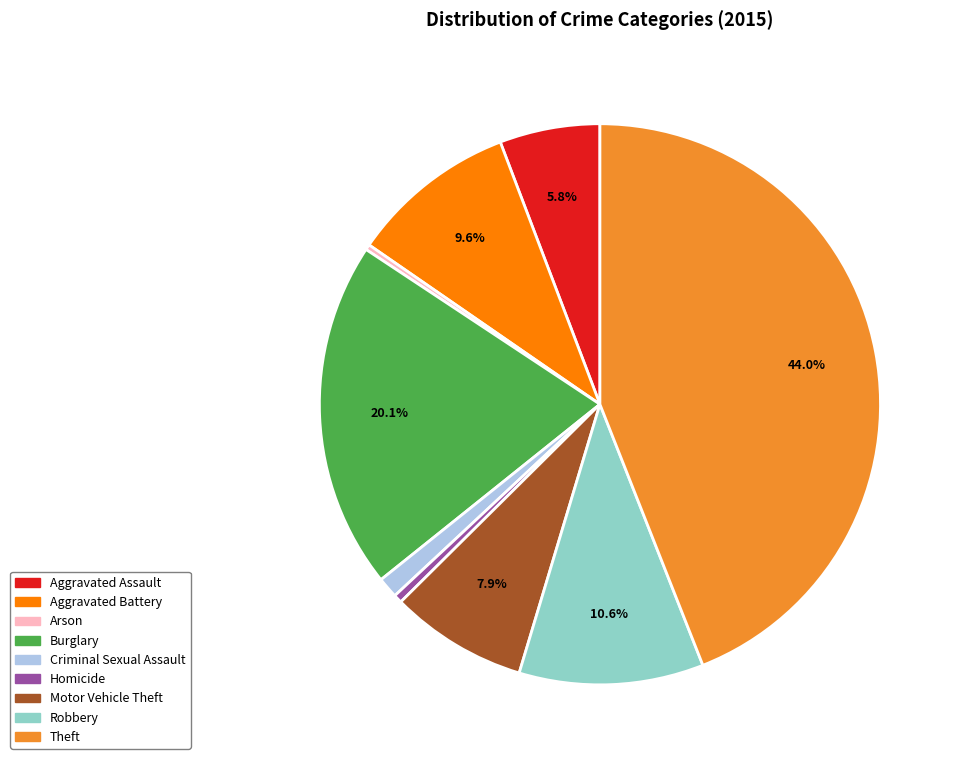

How many slices are in this pie chart?

9